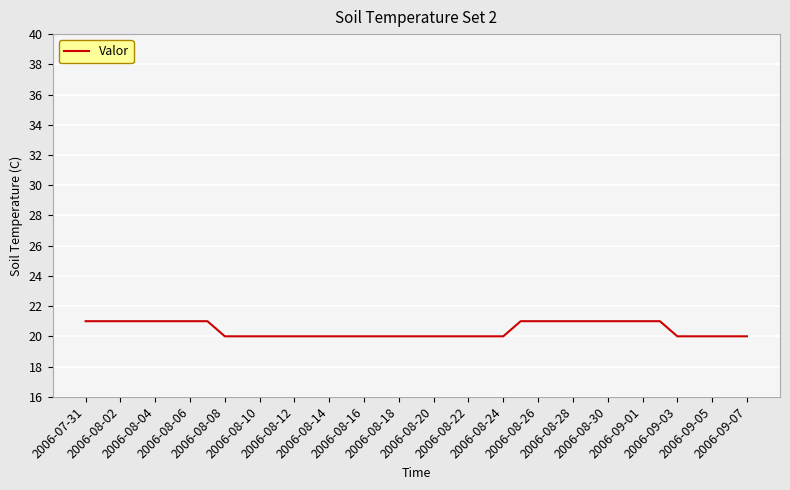

What is the smallest value displayed?

20